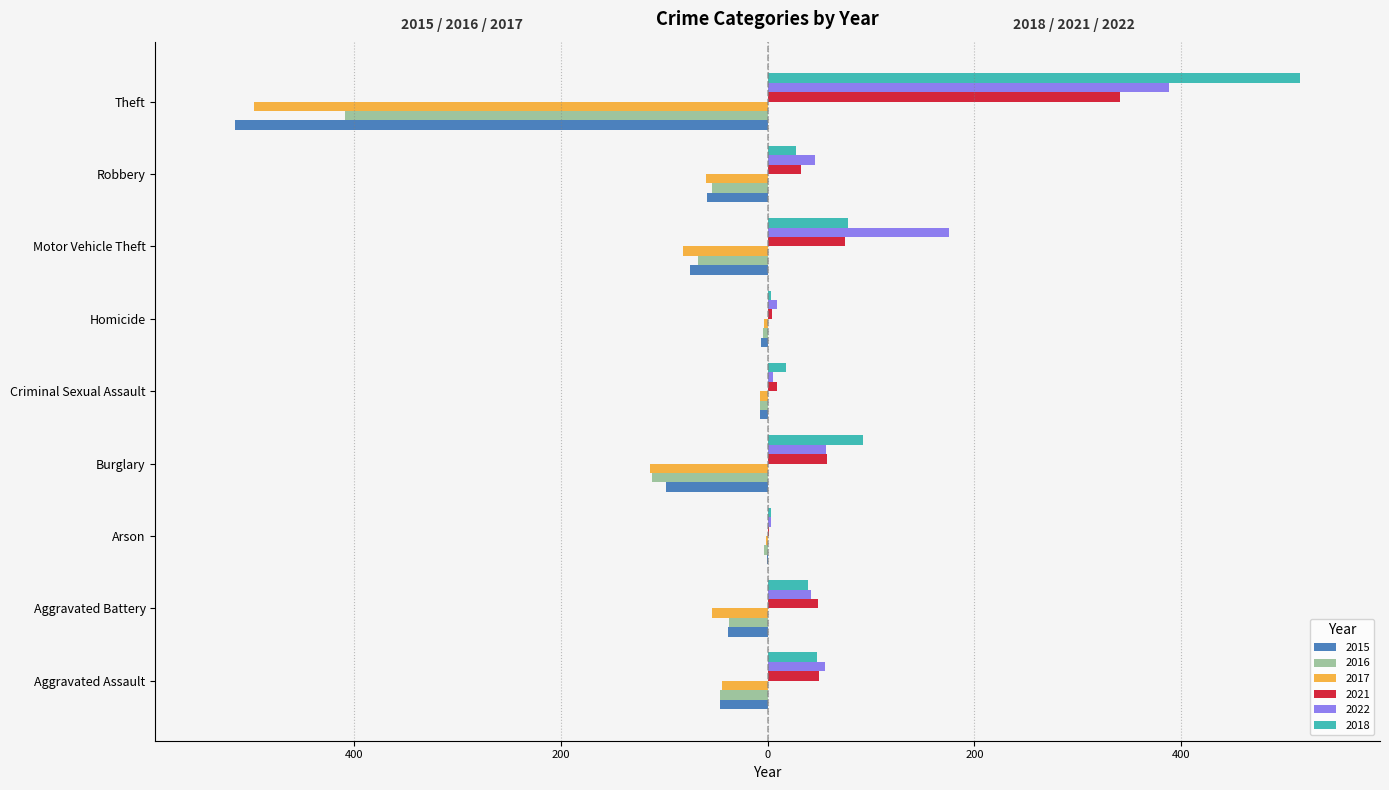

What are all the series names shown in the legend?

2015, 2016, 2017, 2021, 2022, 2018